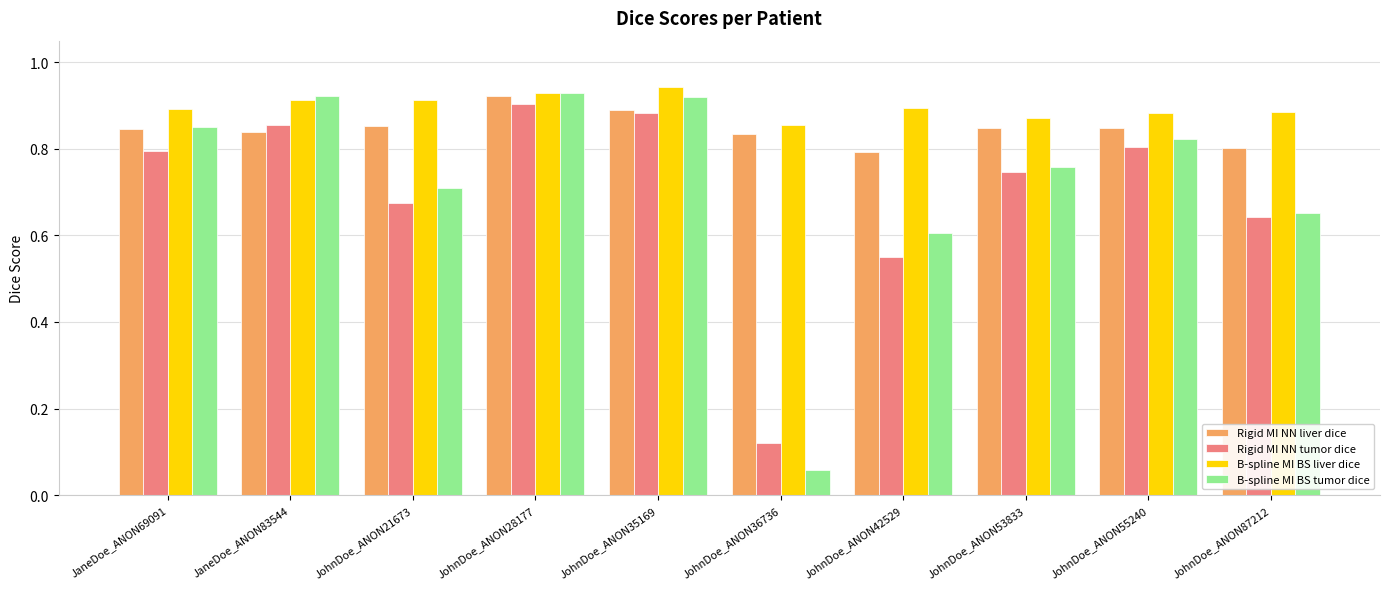

Between JaneDoe_ANON69091 and JohnDoe_ANON36736, which series saw the biggest shift?

B-spline MI BS tumor dice